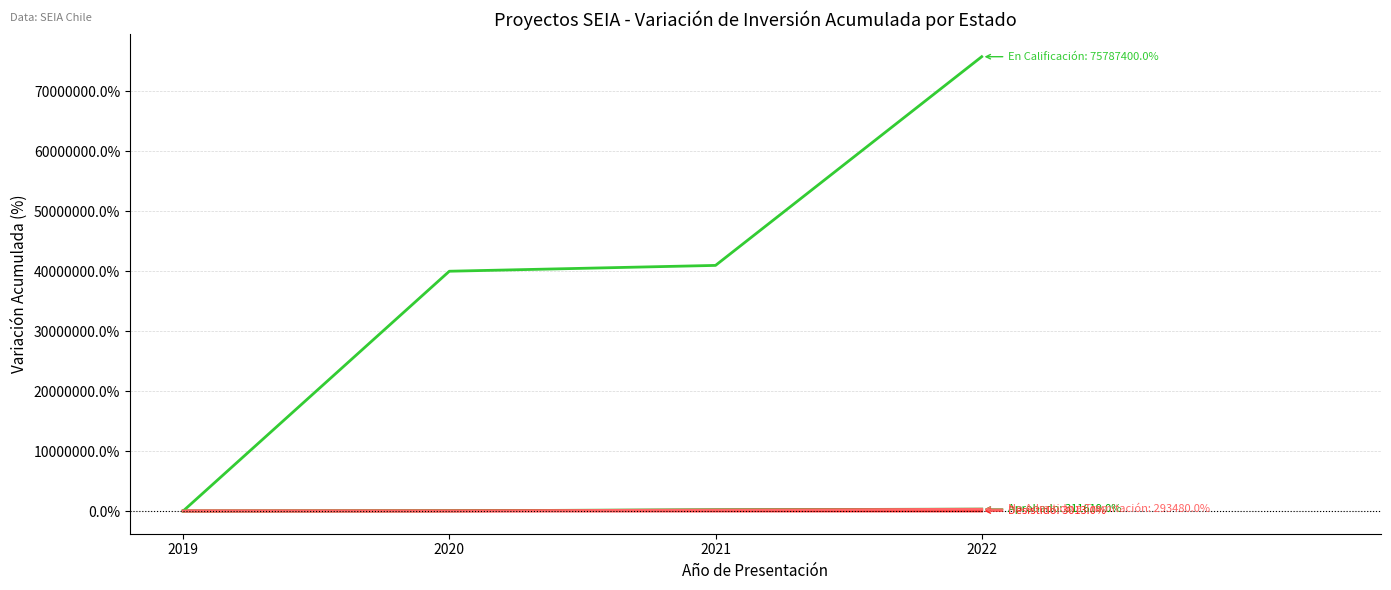

At which category is the sum across all series the highest?

2022